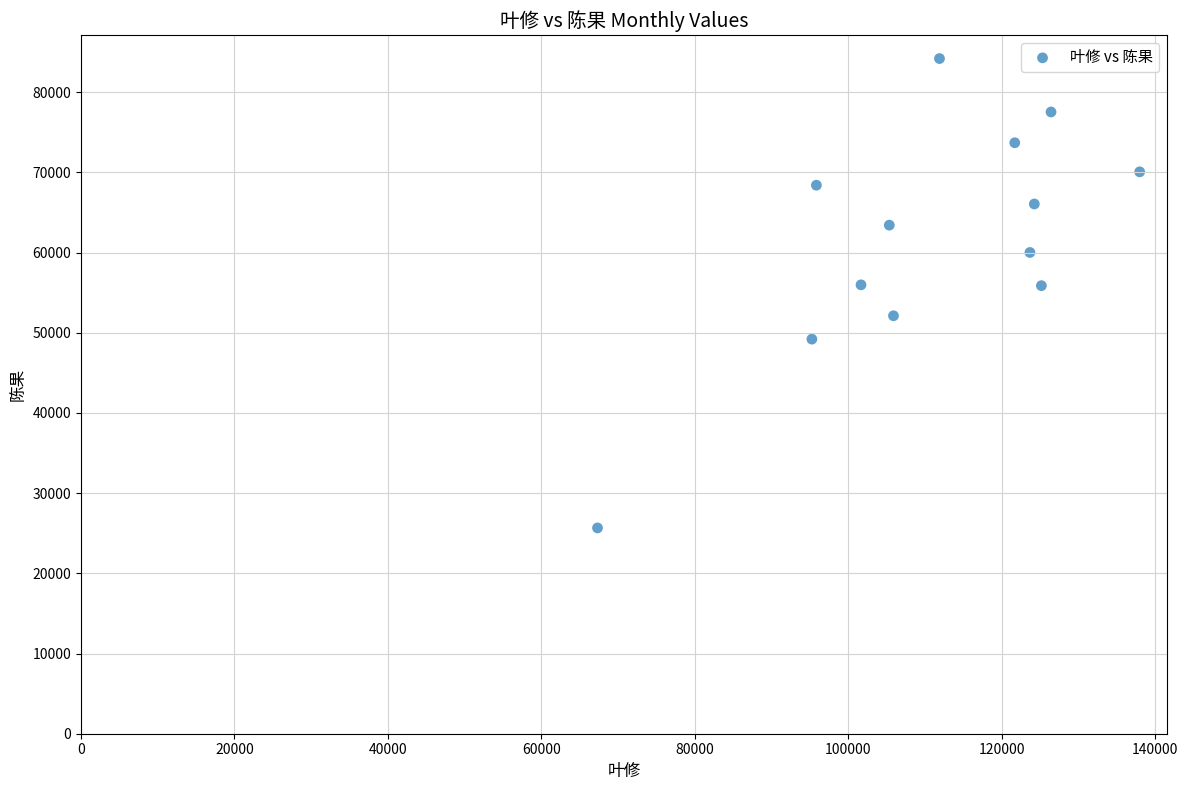

What is the range of Y values (max minus min)?

58526